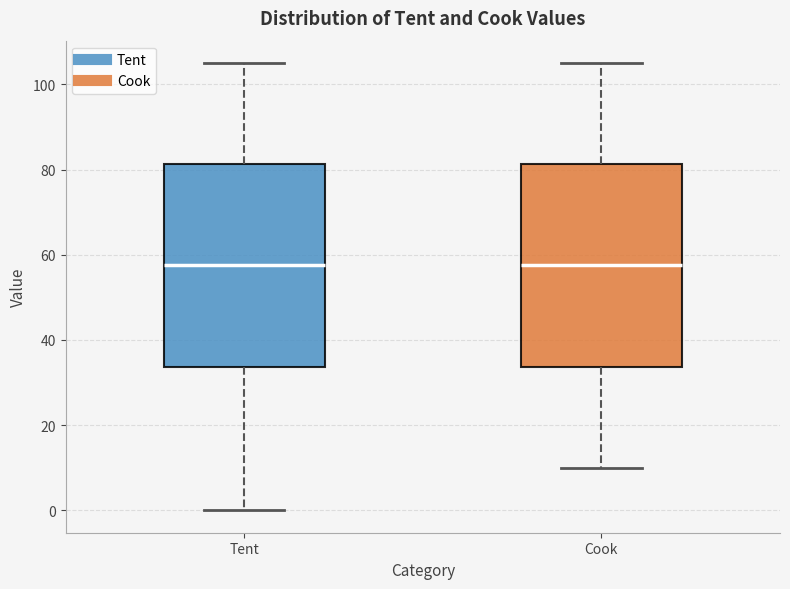

Reading left to right, transcribe this box plot: for each box, give where its median line is, the range the box spans, and where its two whiskers end, as read against the y-axis. The values are not printed on the chart, so give them approximately, as read against the axis.

Tent: median 58, box 34 to 82, whiskers 0 to 106
Cook: median 58, box 34 to 82, whiskers 10 to 106